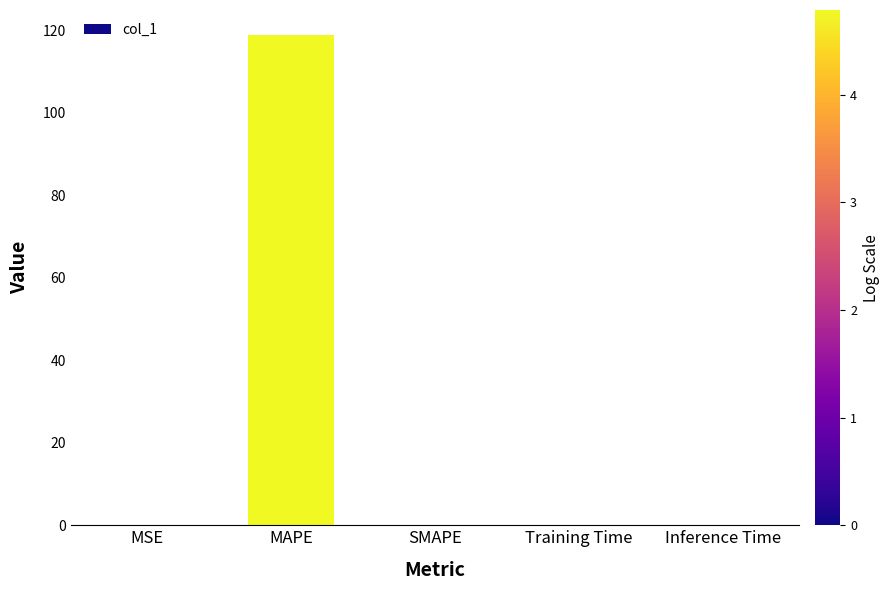

The value at MSE is 0.0. True or false?

True